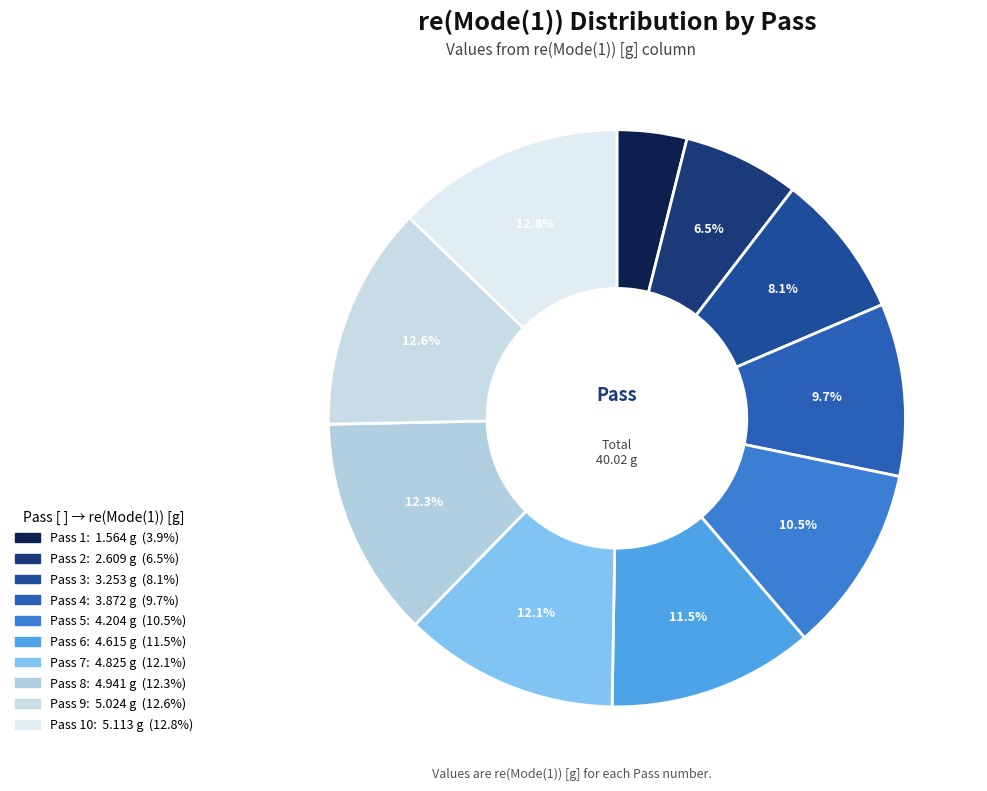

Count the number of slices in the pie.

10